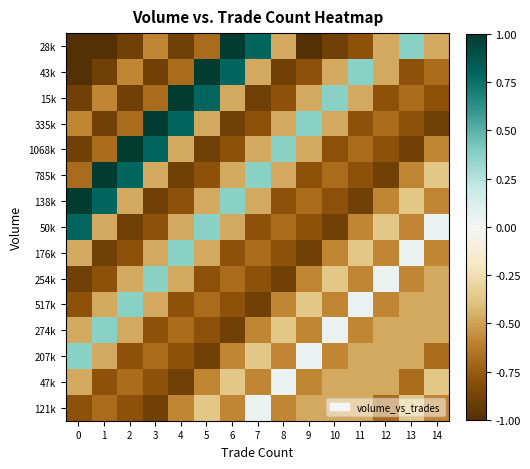

Count the number of data series in this chart.

15